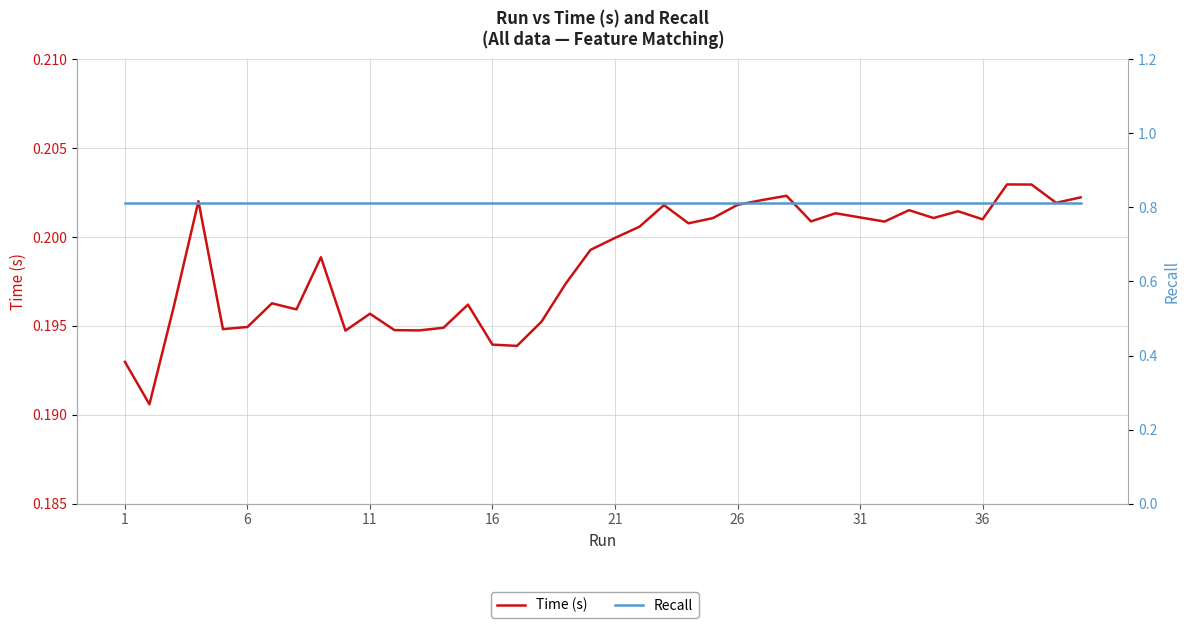

How many Time (s) values are between 0 and 1?

40